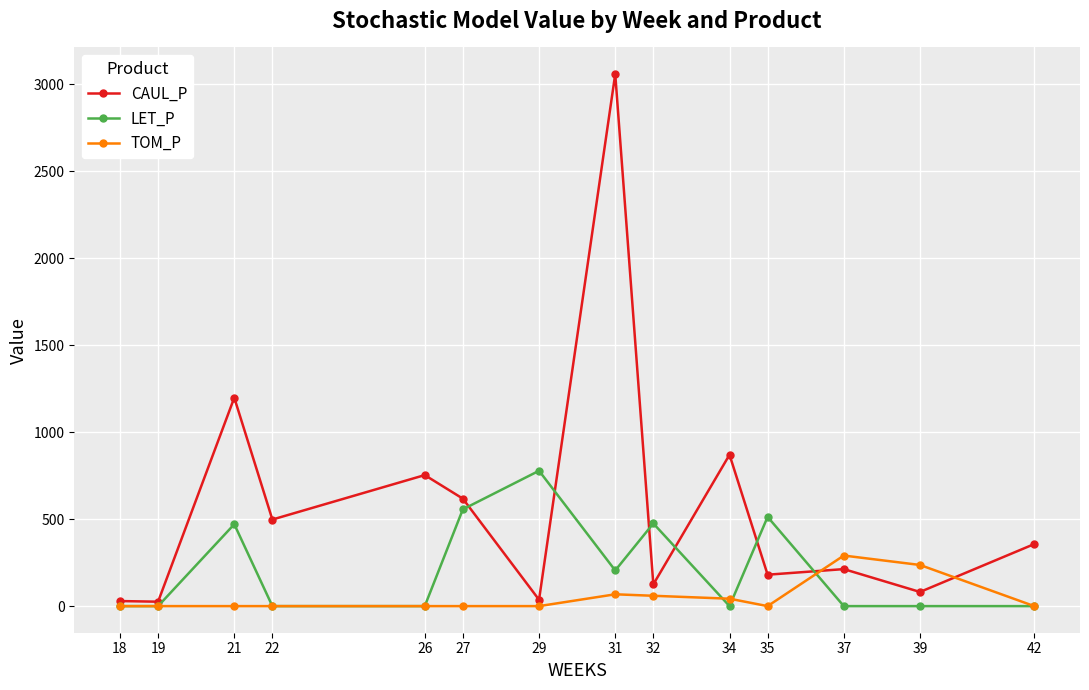

True or false: LET_P has more than 2 points higher than both neighbors.

True